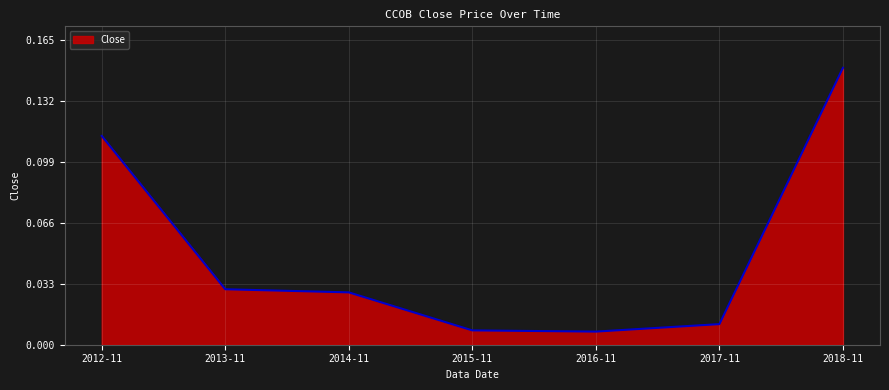

How many interior local valleys (lower than both neighbors) does the data have?

1